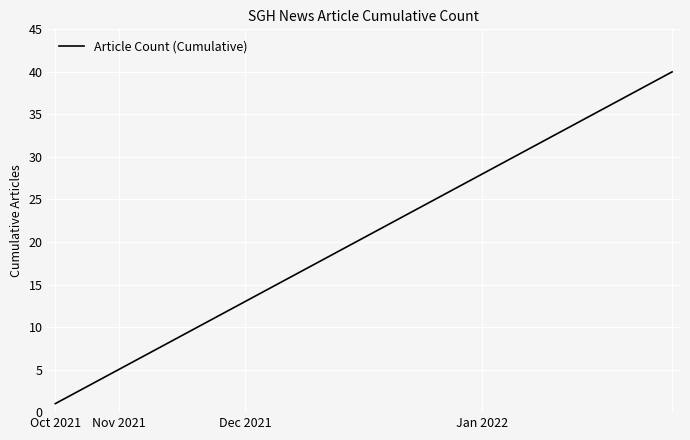

What is the difference between the maximum and minimum values?

39